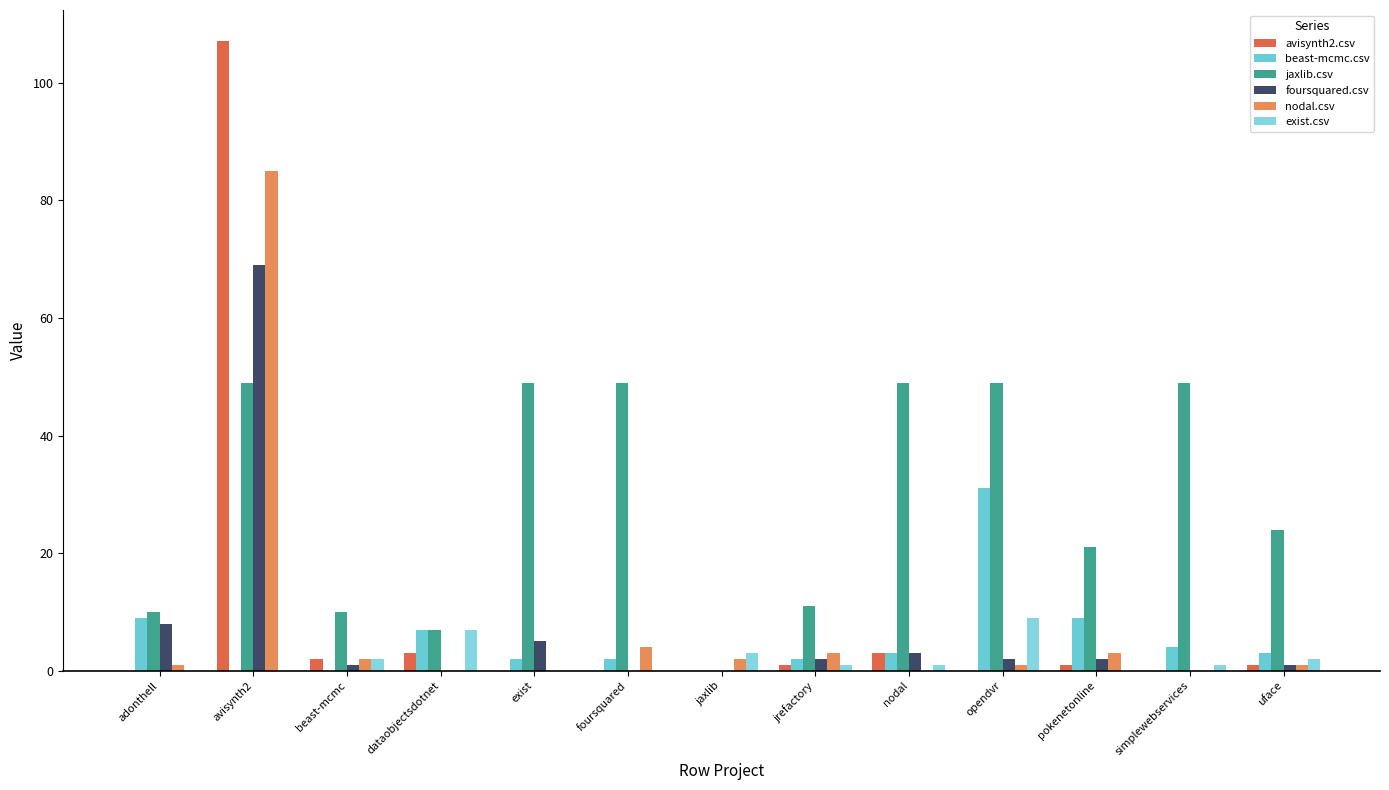

At which category is the sum across all series the highest?

avisynth2